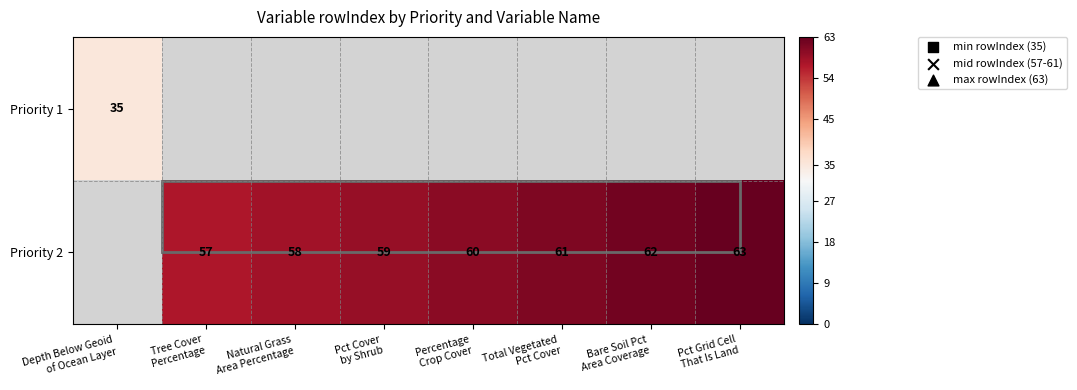

Read the Priority 2 value at Percentage Crop Cover.

60.0